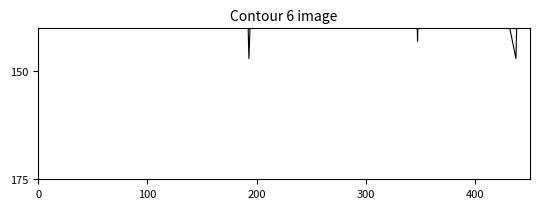

How many lines are shown in the chart?

4